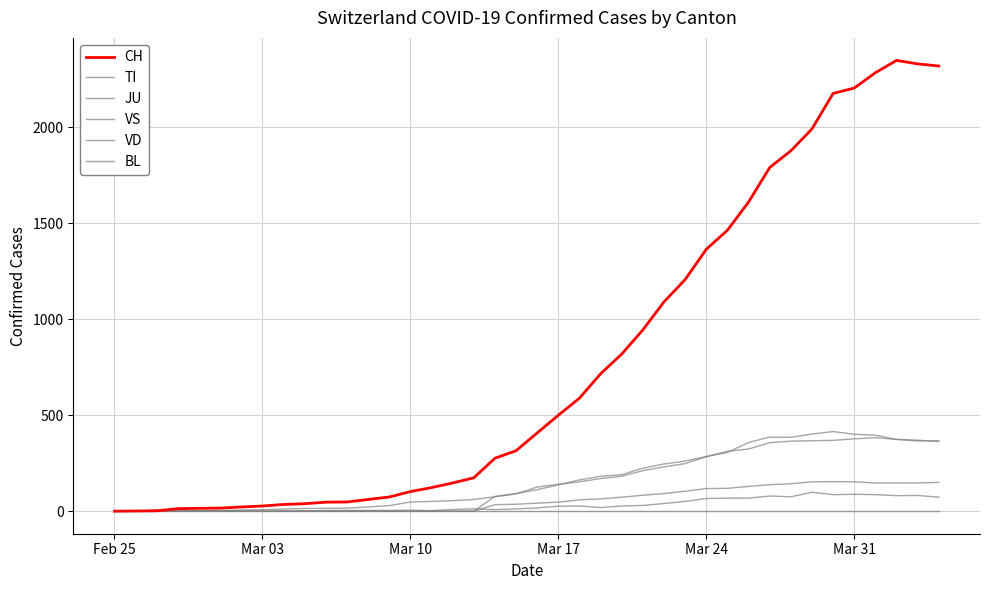

Is this an area chart (filled region under the line)?

No